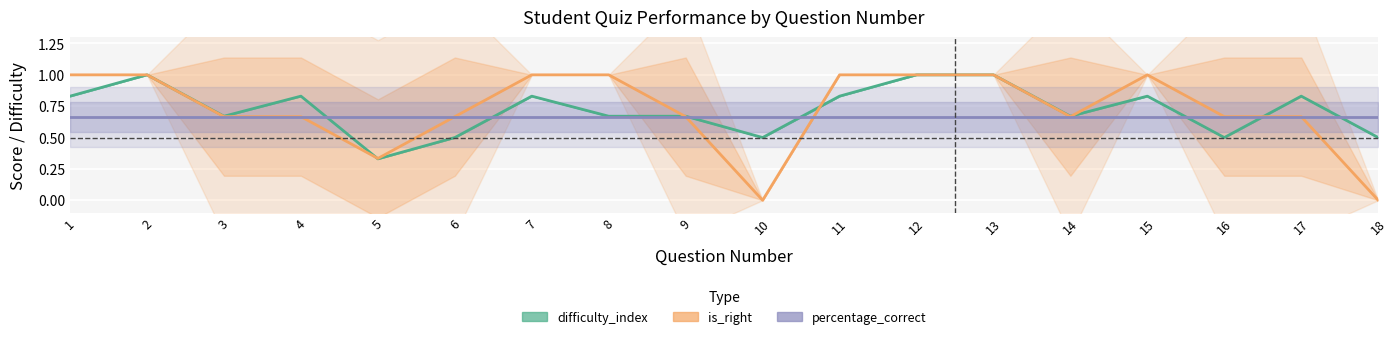

Is the value of is_right at 16 greater than the value of difficulty_index at 9?

No